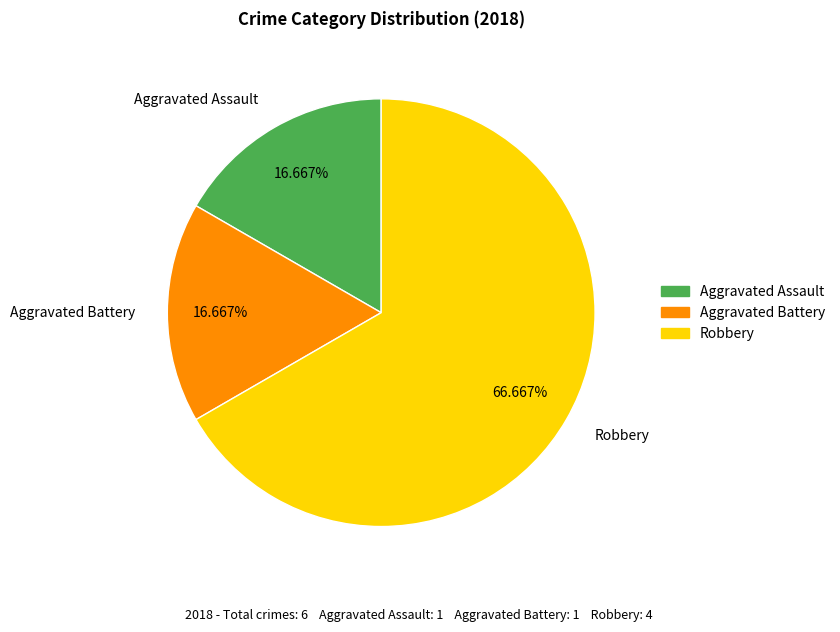

To the nearest percent, what percentage of the pie is Aggravated Assault?

17%